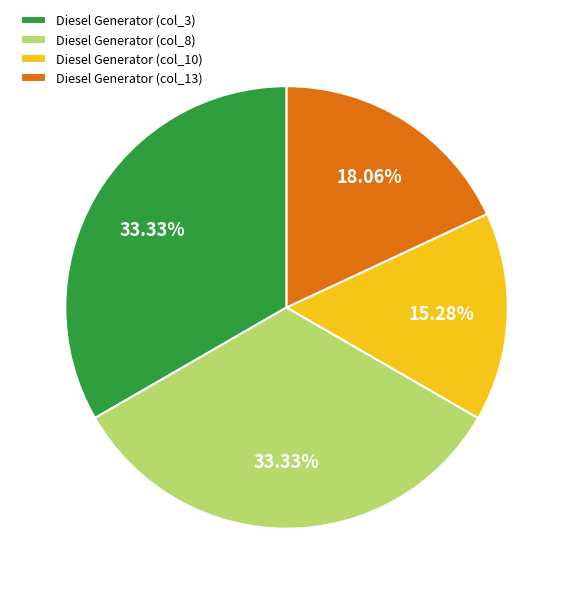

To the nearest percent, what is the difference between the largest and smallest slice percentages?

18%